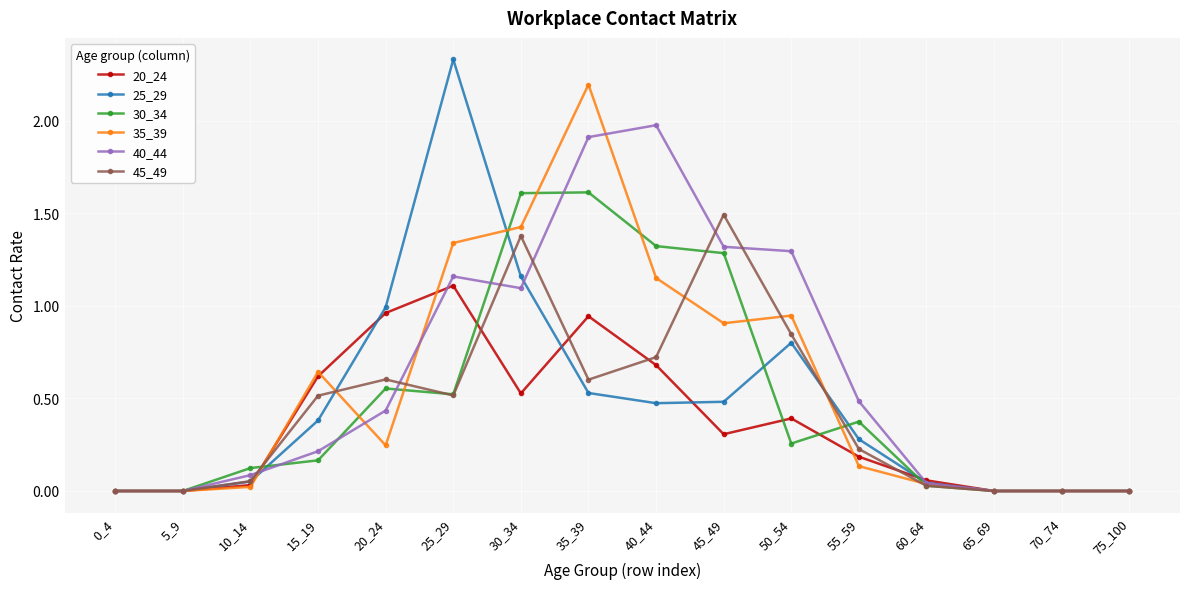

True or false: 45_49 has more than 1 points higher than both neighbors.

True